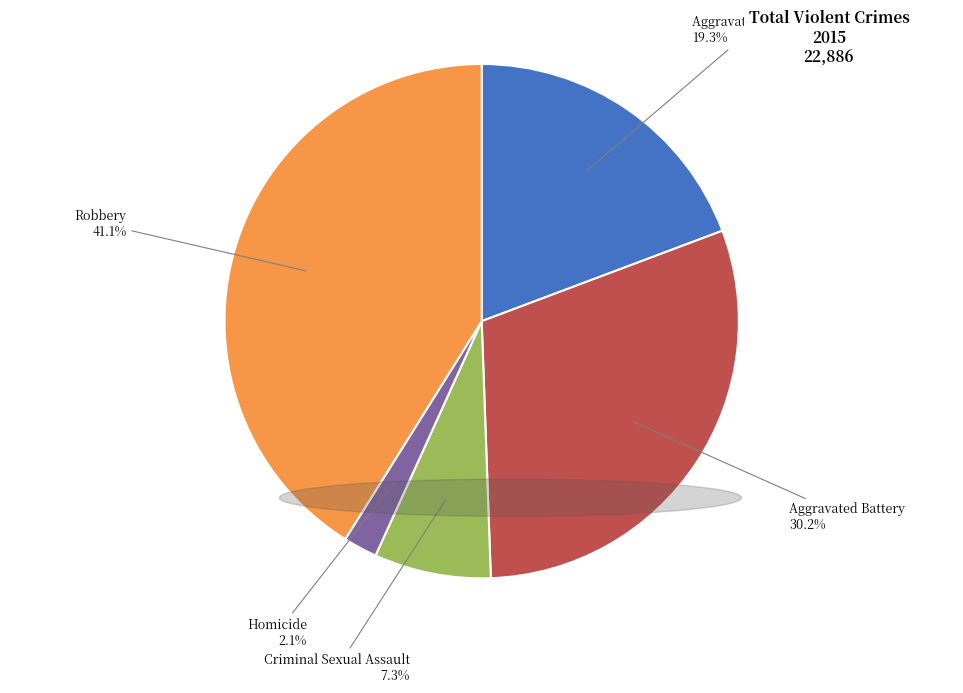

How many segments does this pie chart have?

5